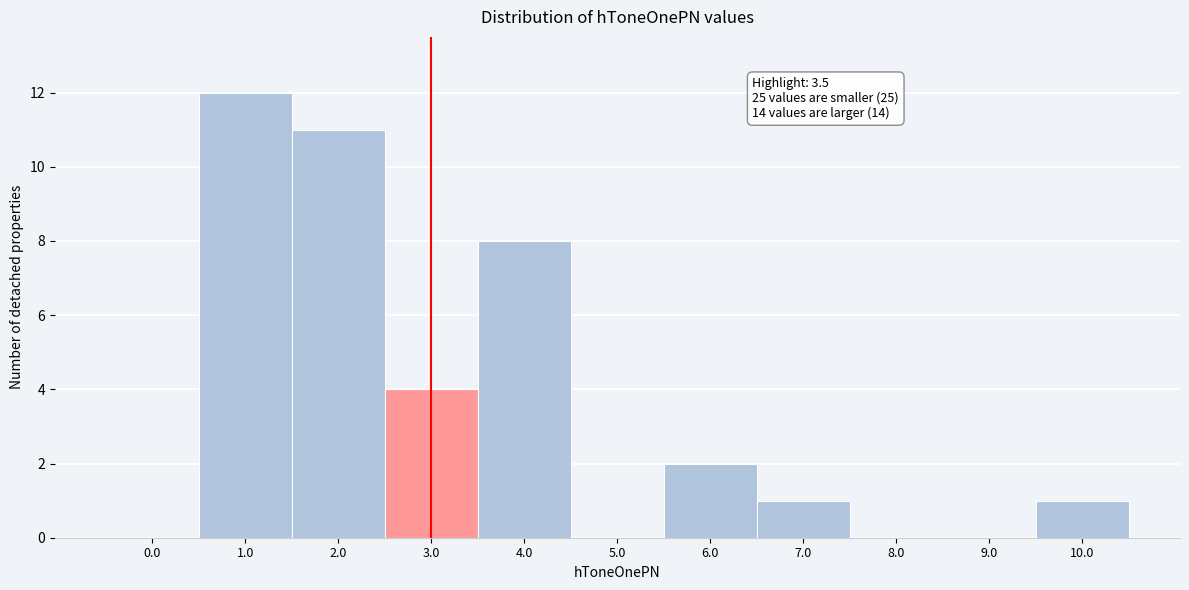

Reading left to right, list all the values displayed in this chart.

0.0=0	1.0=12	2.0=11	3.0=4	4.0=8	5.0=0	6.0=2	7.0=1	8.0=0	9.0=0	10.0=1